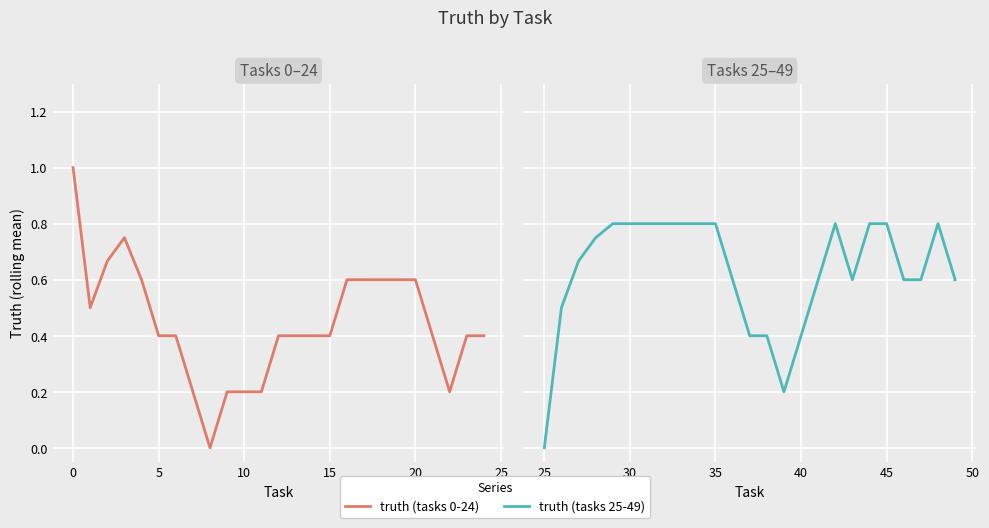

Reading left to right, list all the values displayed in this chart.

truth (tasks 0-24): 1.0	0.5	0.7	0.8	0.6	0.4	0.4	0.2	0.0	0.2	0.2	0.2	0.4	0.4	0.4	0.4	0.6	0.6	0.6	0.6	0.6	0.4	0.2	0.4	0.4
truth (tasks 25-49): 0.0	0.5	0.7	0.8	0.8	0.8	0.8	0.8	0.8	0.8	0.8	0.6	0.4	0.4	0.2	0.4	0.6	0.8	0.6	0.8	0.8	0.6	0.6	0.8	0.6